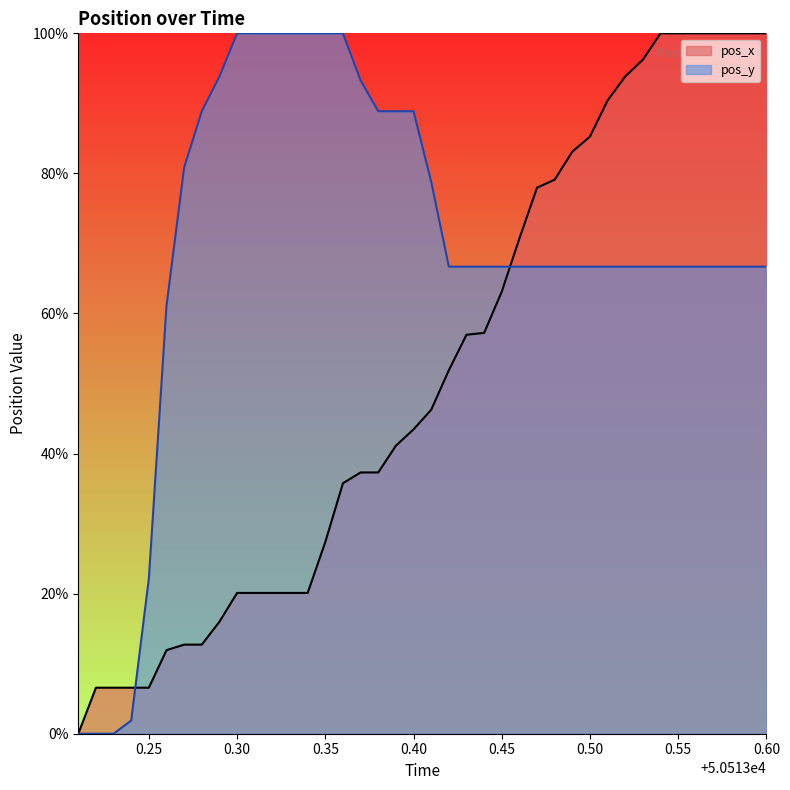

What is the average value of the pos_x series?

51.4